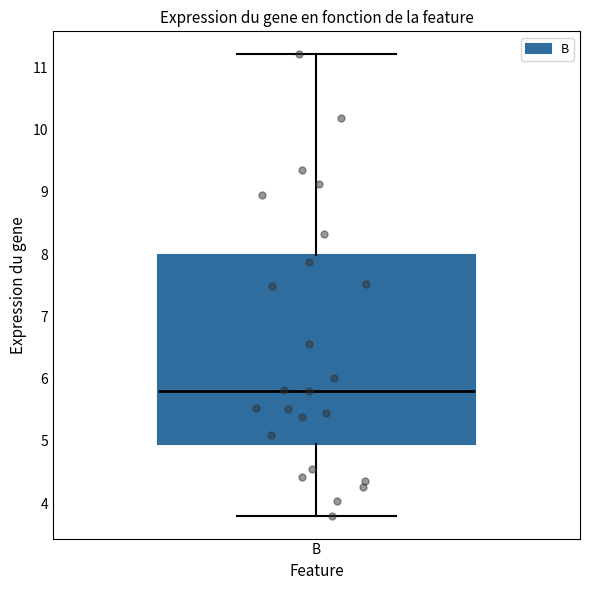

Where is the upper edge of the box for B on the y-axis? The values are not printed on the chart, so give them approximately, as read against the axis.

8.0